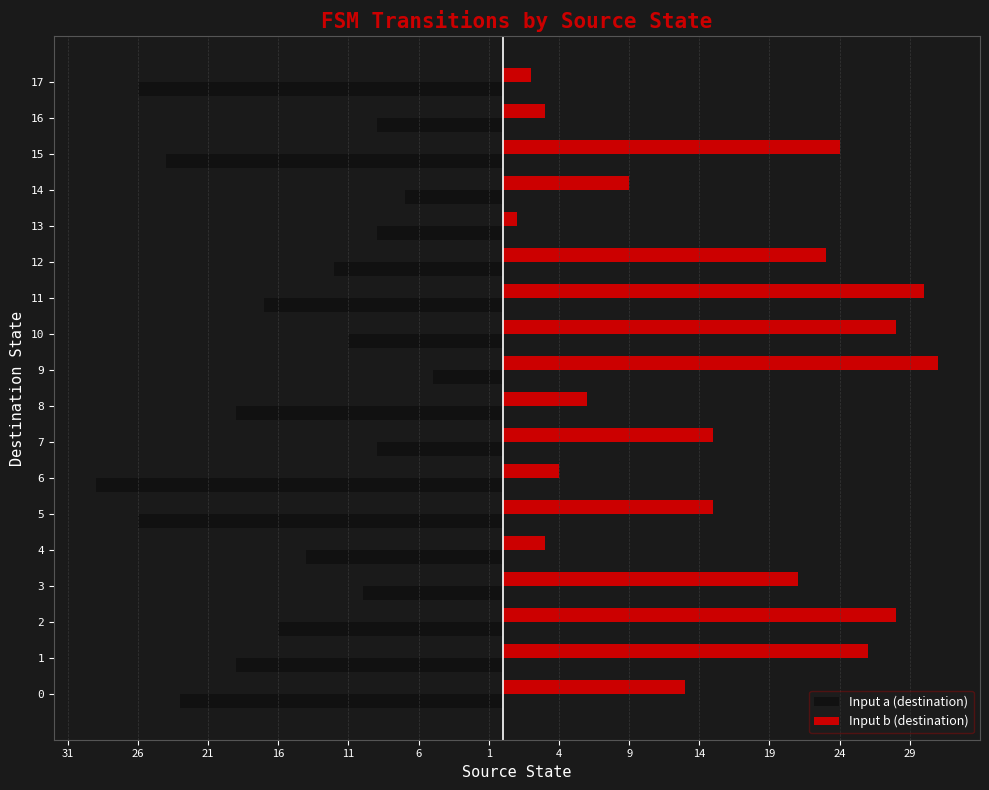

Reading left to right, extract all data points from this chart.

Input a (destination): -23	-19	-16	-10	-14	-26	-29	-9	-19	-5	-11	-17	-12	-9	-7	-24	-9	-26
Input b (destination): 13	26	28	21	3	15	4	15	6	31	28	30	23	1	9	24	3	2